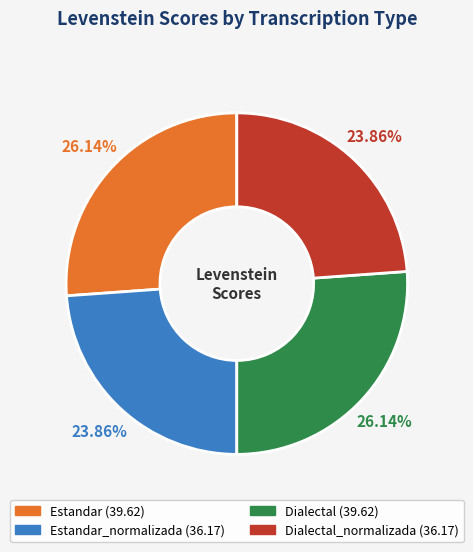

Is there a majority slice in this chart?

No